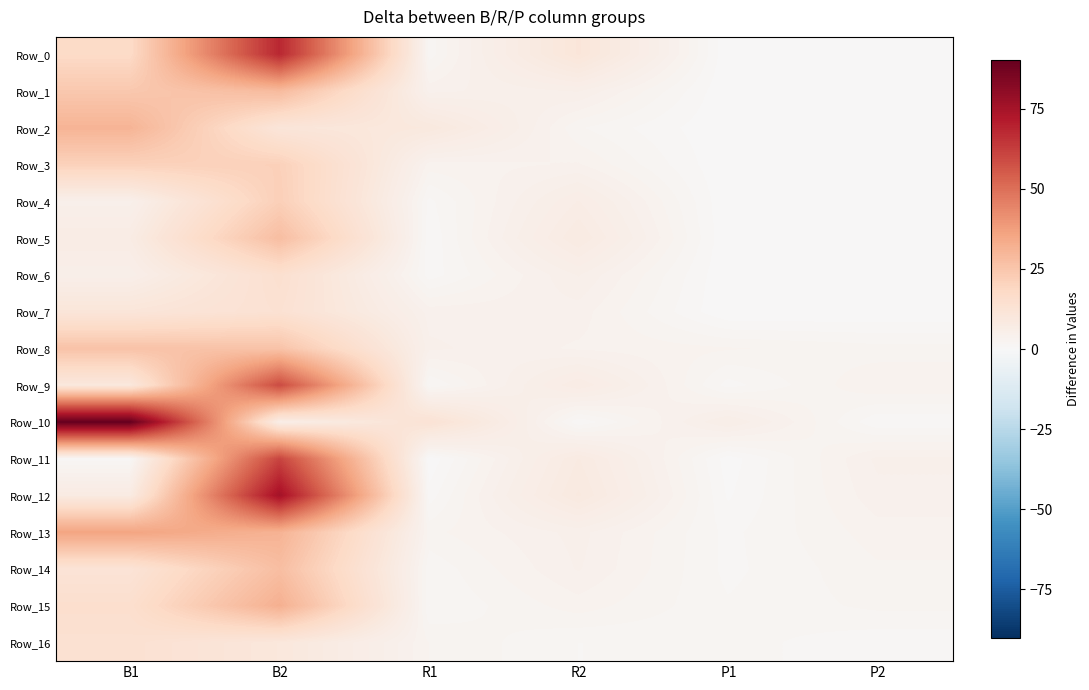

Reading right to left, extract all data points from this chart.

Row_0: P2=0.0	P1=0.0	R2=10.7	R1=1.7	B2=68.1	B1=17.5
Row_1: P2=0.0	P1=0.0	R2=5.0	R1=4.0	B2=28.5	B1=24.2
Row_2: P2=0.0	P1=0.0	R2=2.2	R1=9.1	B2=10.9	B1=30.8
Row_3: P2=0.0	P1=0.0	R2=3.6	R1=3.2	B2=21.2	B1=20.9
Row_4: P2=0.0	P1=0.0	R2=6.4	R1=1.2	B2=21.7	B1=4.6
Row_5: P2=0.0	P1=0.0	R2=7.8	R1=0.8	B2=27.6	B1=7.0
Row_6: P2=0.0	P1=0.0	R2=5.0	R1=1.0	B2=14.5	B1=5.2
Row_7: P2=0.0	P1=0.0	R2=3.9	R1=3.9	B2=13.5	B1=10.8
Row_8: P2=2.4	P1=2.9	R2=3.4	R1=4.4	B2=25.7	B1=26.0
Row_9: P2=3.5	P1=1.1	R2=7.0	R1=1.3	B2=59.1	B1=9.6
Row_10: P2=0.8	P1=5.7	R2=0.8	R1=12.7	B2=5.6	B1=90.2
Row_11: P2=4.4	P1=0.3	R2=7.8	R1=0.1	B2=60.8	B1=1.0
Row_12: P2=4.0	P1=0.6	R2=8.6	R1=1.0	B2=75.4	B1=7.6
Row_13: P2=3.2	P1=1.2	R2=4.5	R1=2.6	B2=31.2	B1=35.8
Row_14: P2=2.7	P1=1.2	R2=4.3	R1=1.6	B2=27.5	B1=12.2
Row_15: P2=2.3	P1=1.5	R2=3.2	R1=1.4	B2=32.1	B1=15.1
Row_16: P2=0.9	P1=1.7	R2=1.4	R1=2.8	B2=9.8	B1=13.8